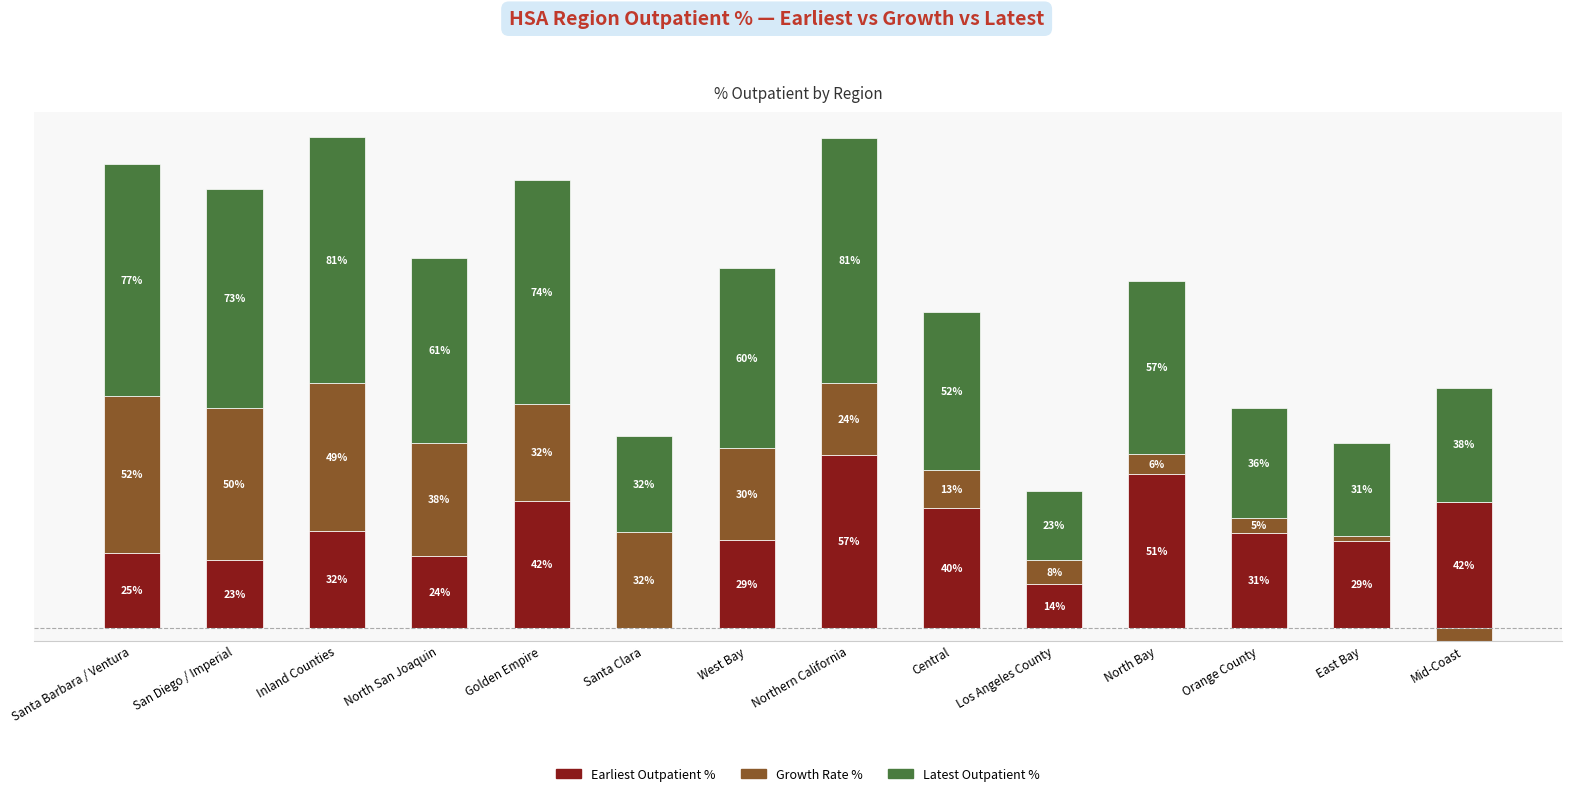

What is the difference between the maximum and minimum values in the Earliest Outpatient % series?

57.2